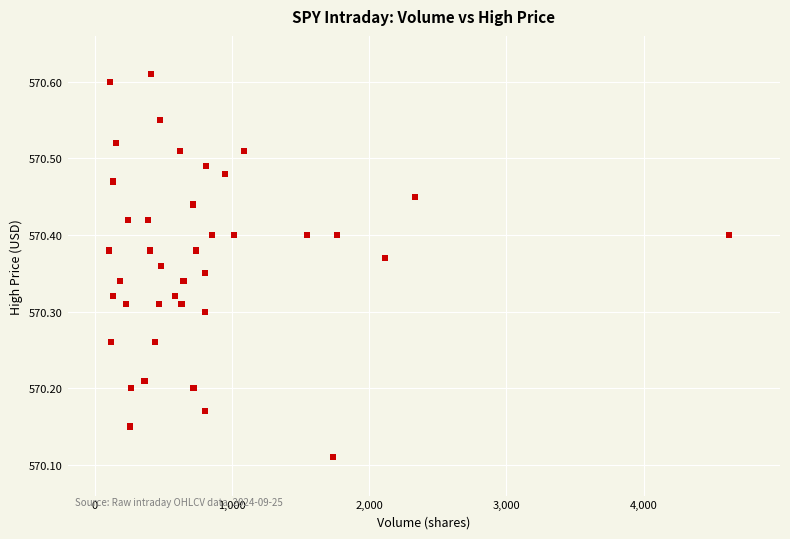

What is the range of Y values (max minus min)?

0.5